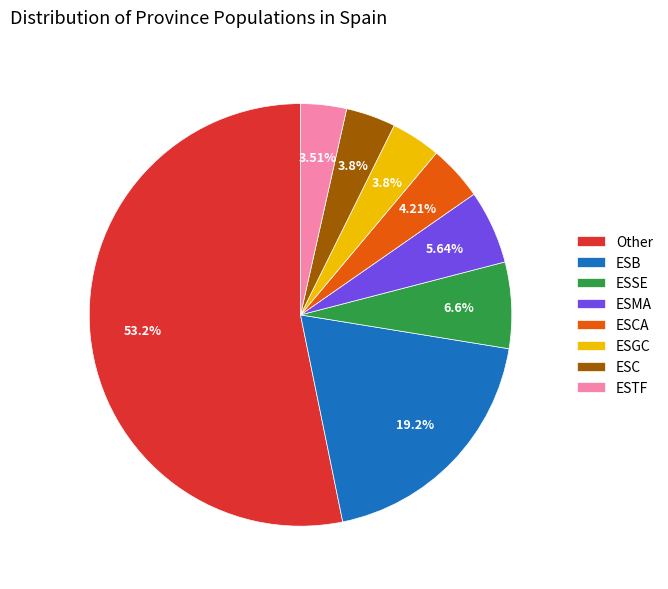

Which slice is the largest?

Other